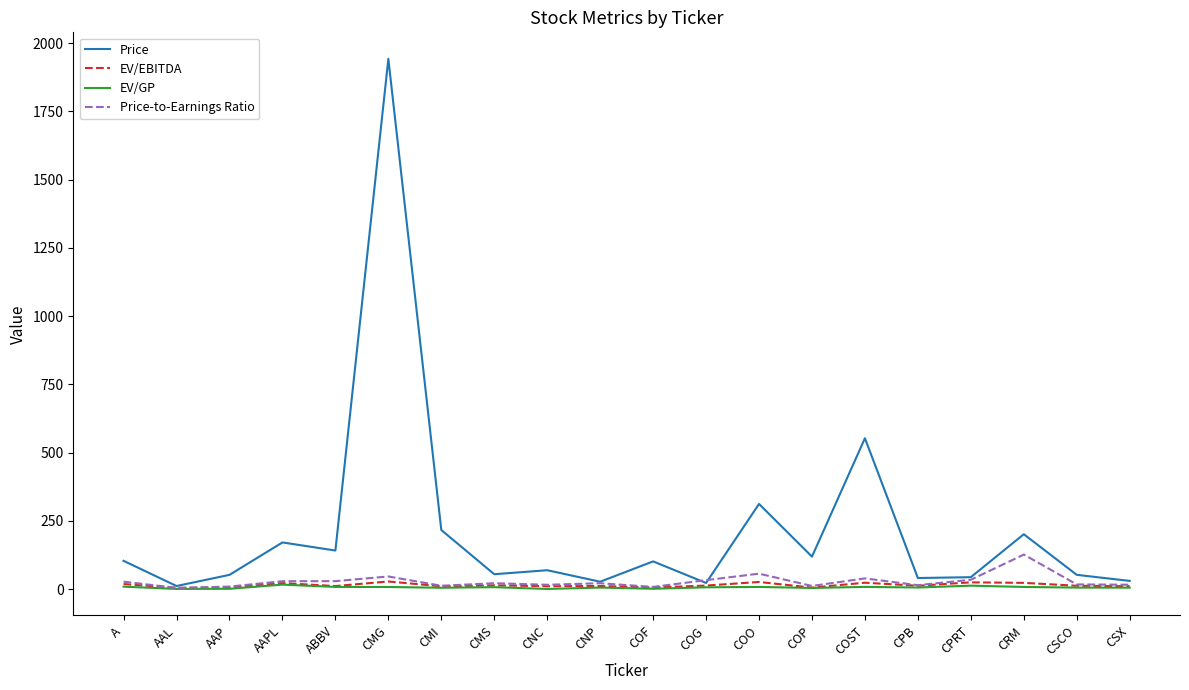

Which series has the widest spread of values?

Price